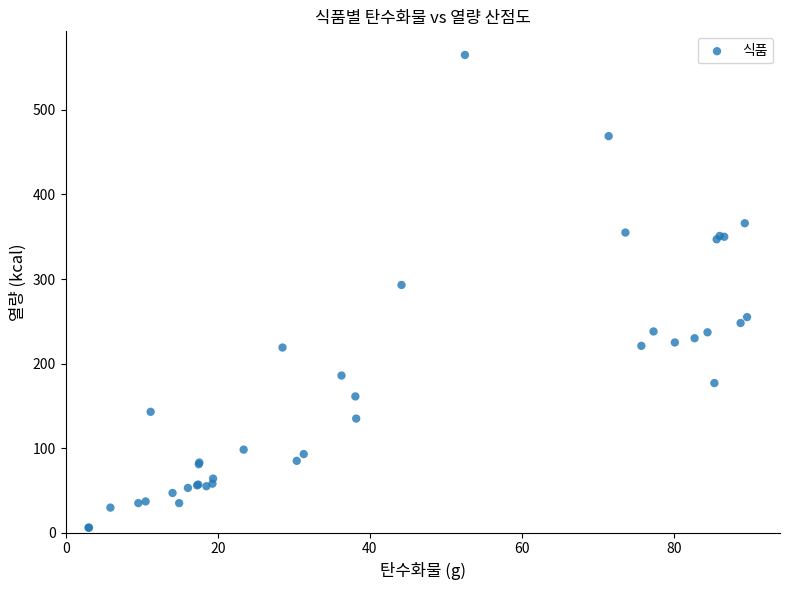

What Y value in the scatter plot is closest to 285?

293.0